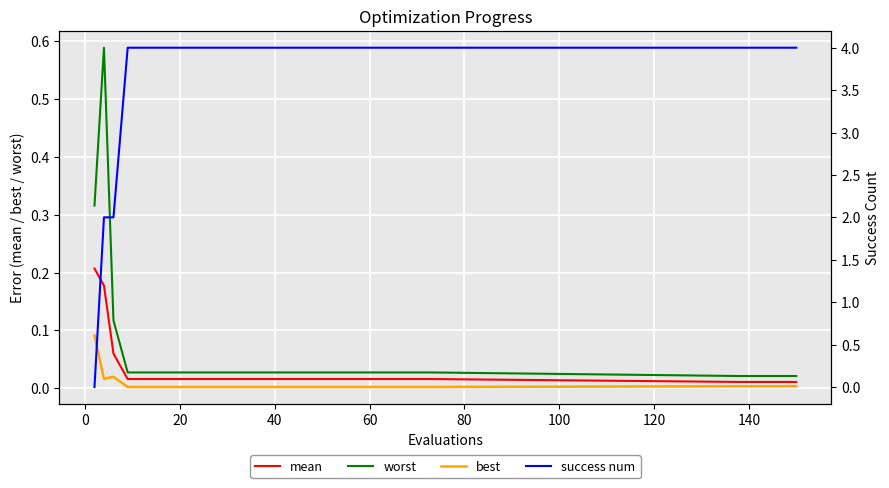

Which series has the largest range (max minus min)?

success num